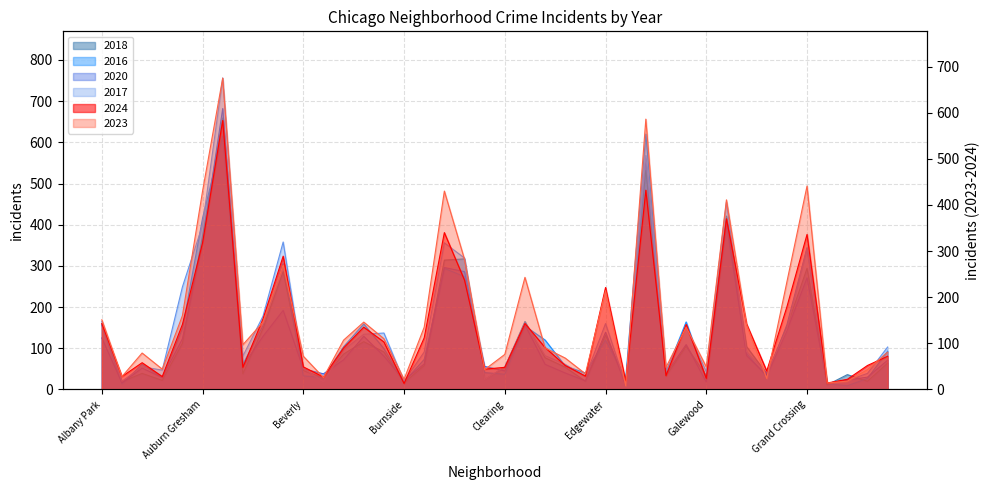

Which series has the largest range (max minus min)?

2017